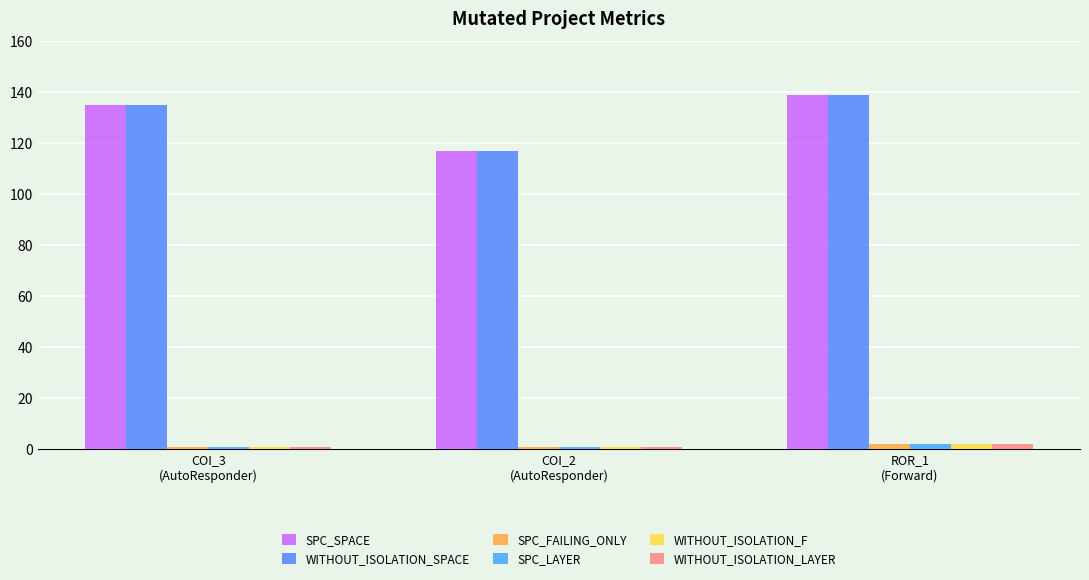

At which label does WITHOUT_ISOLATION_SPACE first exceed 135?

ROR_1
(Forward)